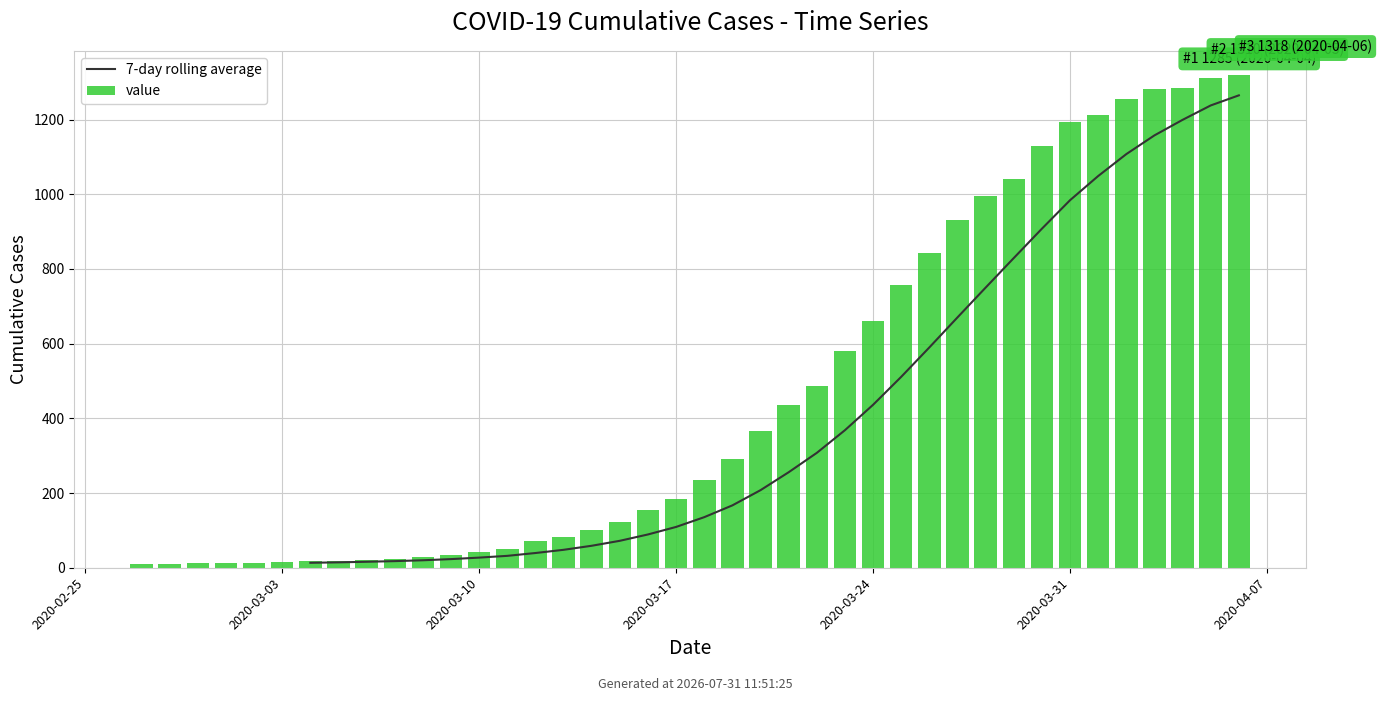

How many data points does each series have?

40